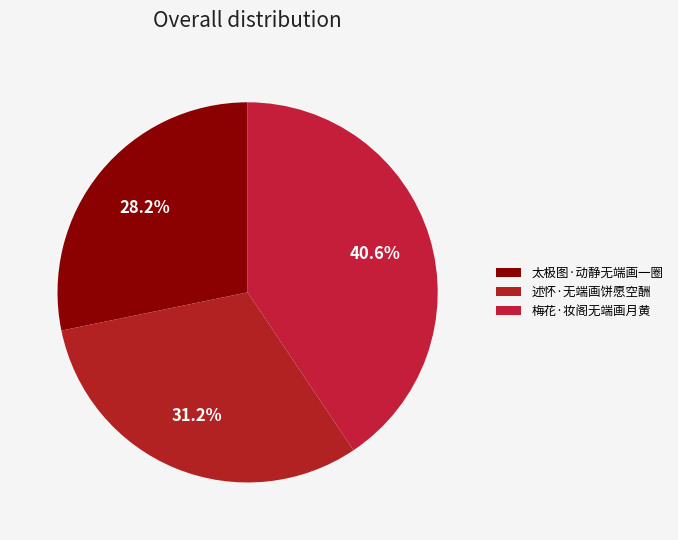

How many slices are in this pie chart?

3